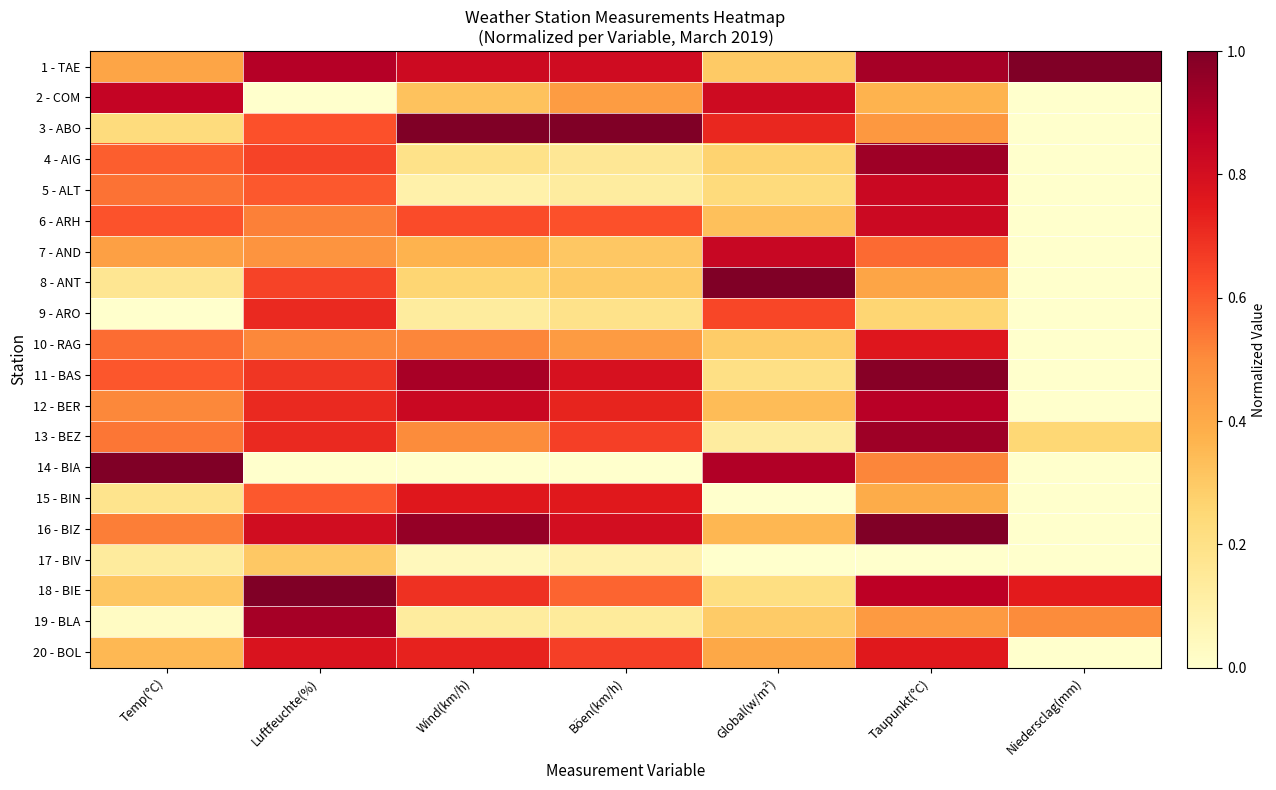

At Wind(km/h), list the series in order from largest to smallest.

3 - ABO, 16 - BIZ, 11 - BAS, 12 - BER, 1 - TAE, 15 - BIN, 20 - BOL, 18 - BIE, 6 - ARH, 10 - RAG, 13 - BEZ, 7 - AND, 2 - COM, 8 - ANT, 4 - AIG, 9 - ARO, 19 - BLA, 5 - ALT, 17 - BIV, 14 - BIA